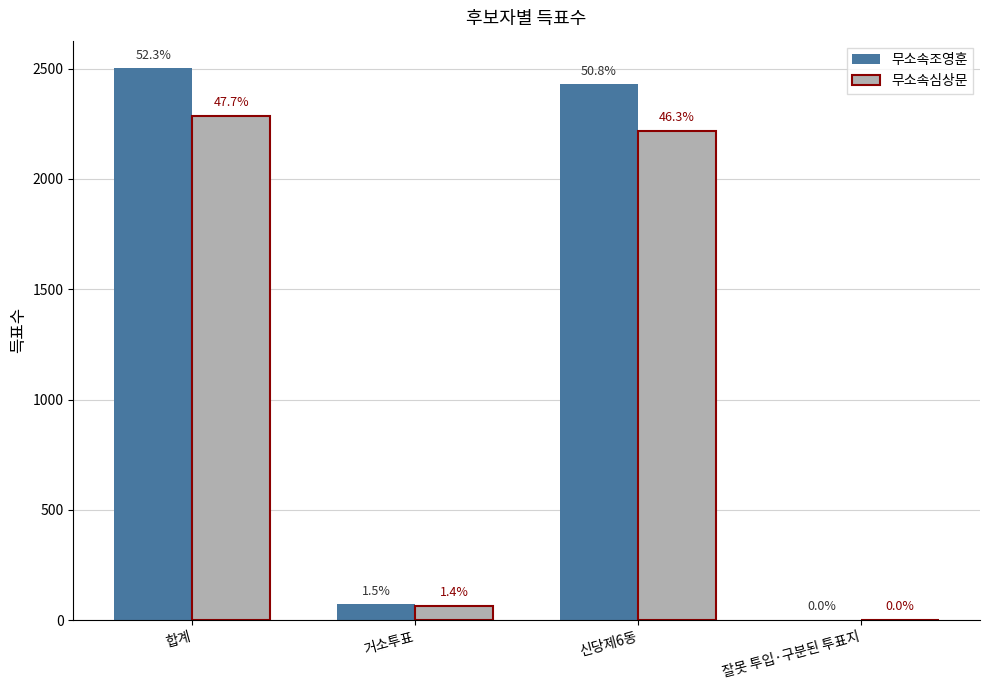

List the labels in order of 무소속조영훈 value, largest first.

합계, 신당제6동, 거소투표, 잘못 투입·구분된 투표지